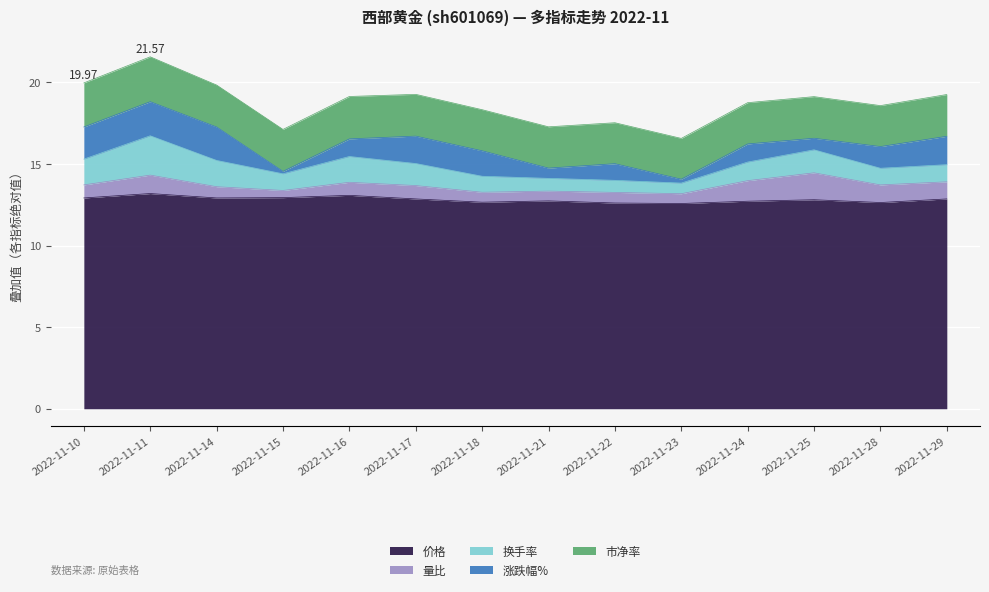

Reading right to left, extract all data points from this chart.

价格: 2022-11-29=12.9	2022-11-28=12.6	2022-11-25=12.8	2022-11-24=12.7	2022-11-23=12.6	2022-11-22=12.6	2022-11-21=12.7	2022-11-18=12.7	2022-11-17=12.9	2022-11-16=13.1	2022-11-15=12.9	2022-11-14=12.9	2022-11-11=13.2	2022-11-10=12.9
量比: 2022-11-29=1.1	2022-11-28=1.1	2022-11-25=1.6	2022-11-24=1.3	2022-11-23=0.6	2022-11-22=0.7	2022-11-21=0.6	2022-11-18=0.6	2022-11-17=0.8	2022-11-16=0.8	2022-11-15=0.4	2022-11-14=0.7	2022-11-11=1.1	2022-11-10=0.8
换手率: 2022-11-29=1.1	2022-11-28=1.0	2022-11-25=1.4	2022-11-24=1.1	2022-11-23=0.7	2022-11-22=0.7	2022-11-21=0.8	2022-11-18=1.0	2022-11-17=1.4	2022-11-16=1.6	2022-11-15=1.0	2022-11-14=1.6	2022-11-11=2.4	2022-11-10=1.6
涨跌幅%: 2022-11-29=1.7	2022-11-28=-1.3	2022-11-25=0.7	2022-11-24=1.1	2022-11-23=-0.2	2022-11-22=-1.0	2022-11-21=0.6	2022-11-18=-1.6	2022-11-17=-1.7	2022-11-16=1.1	2022-11-15=0.1	2022-11-14=-2.0	2022-11-11=2.1	2022-11-10=-2.0
市净率: 2022-11-29=2.6	2022-11-28=2.5	2022-11-25=2.5	2022-11-24=2.5	2022-11-23=2.5	2022-11-22=2.5	2022-11-21=2.5	2022-11-18=2.5	2022-11-17=2.6	2022-11-16=2.6	2022-11-15=2.6	2022-11-14=2.6	2022-11-11=2.8	2022-11-10=2.7